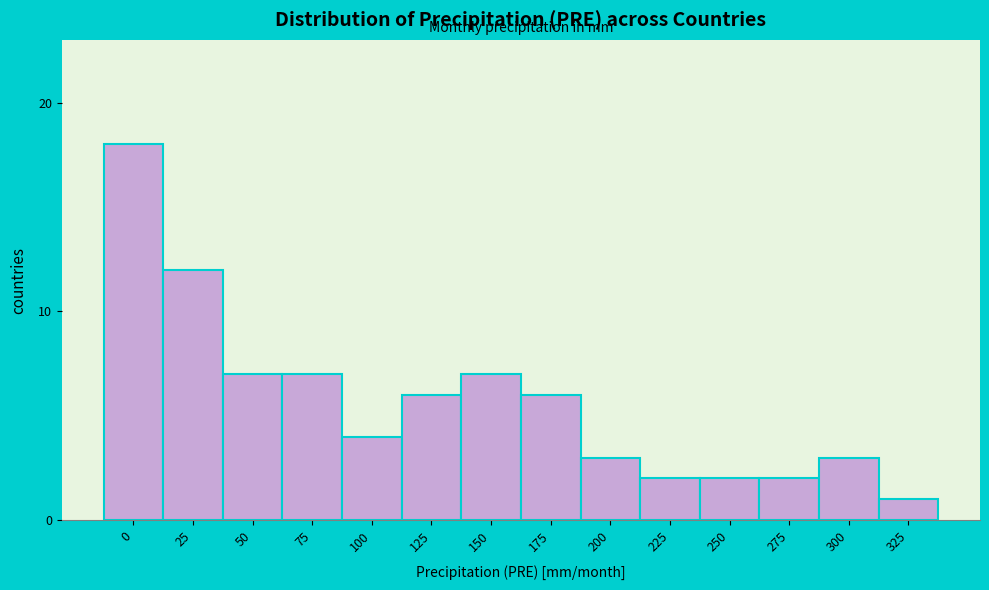

Reading left to right, list all the values displayed in this chart.

0=18	25=12	50=7	75=7	100=4	125=6	150=7	175=6	200=3	225=2	250=2	275=2	300=3	325=1